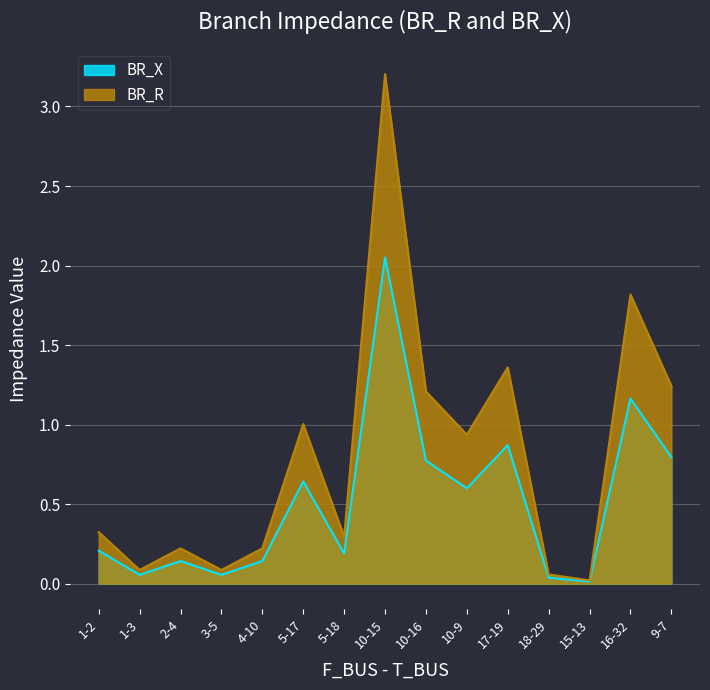

Rank the series by their average value, from lowest to highest.

BR_X, BR_R